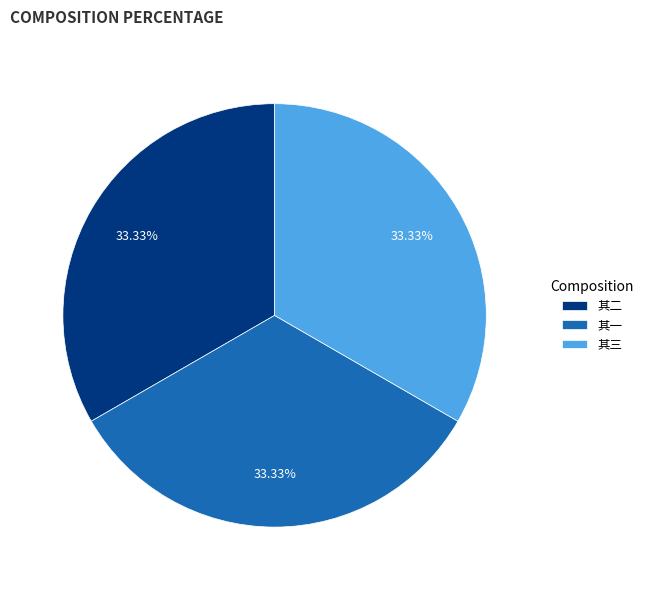

How many segments does this pie chart have?

3